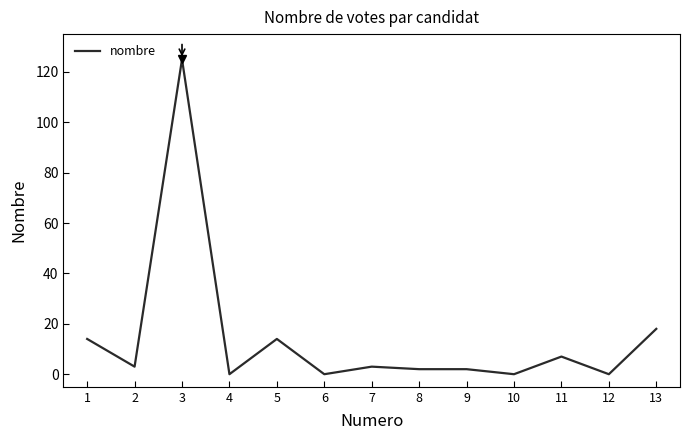

Is it true that the value at 5 is 14?

True